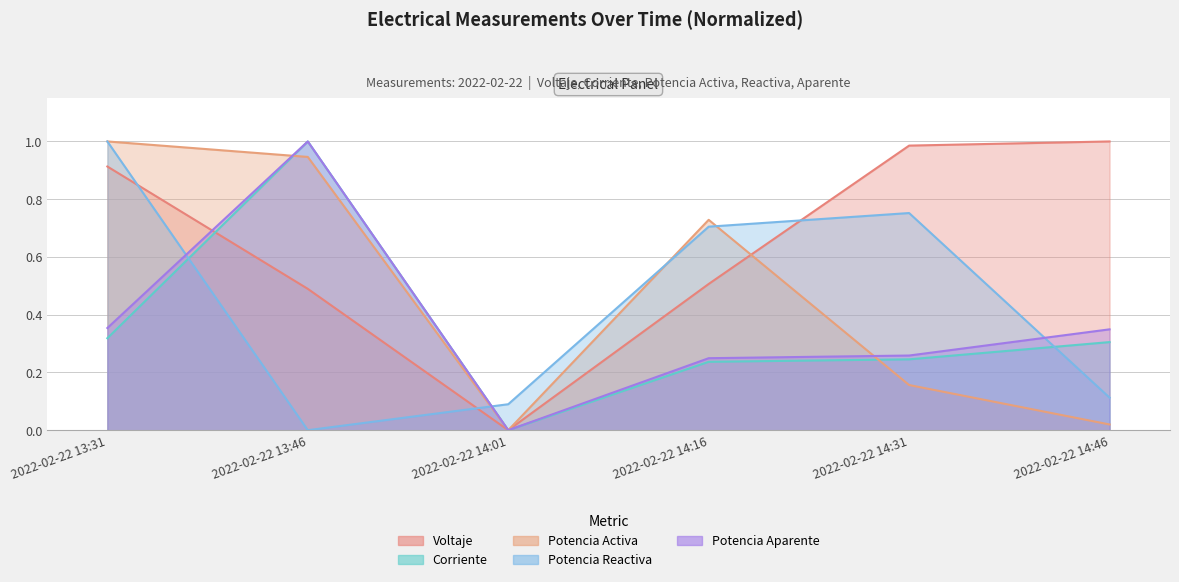

What is the difference between the maximum and minimum values in the Potencia Aparente series?

1.0